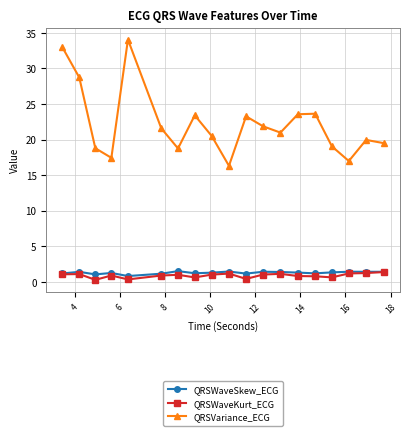

What is the value of the QRSWaveSkew_ECG point at the 14th from the left?

1.3